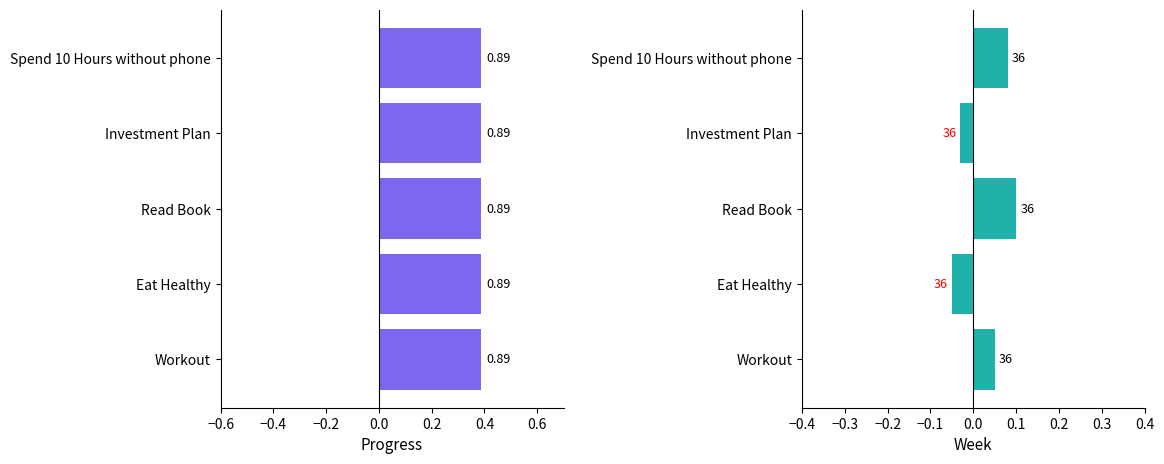

Is it true that Week equals -0.0 at Eat Healthy?

False